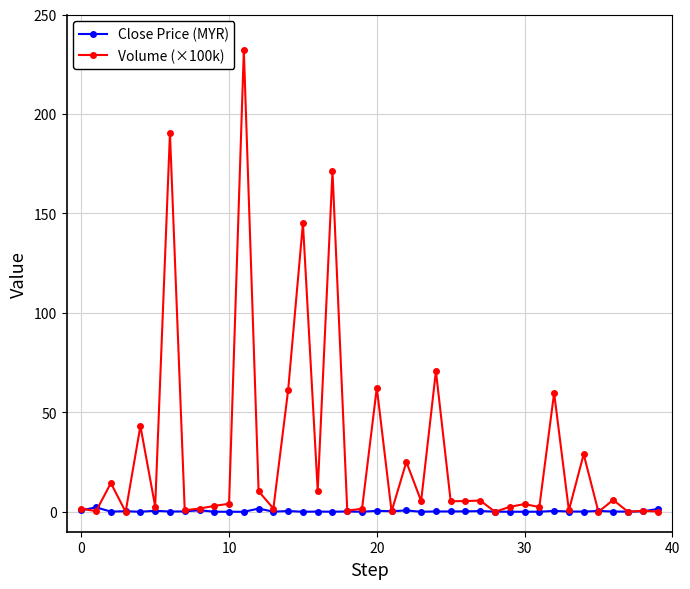

True or false: Volume (×100k) has more than 0 interior local peaks.

True